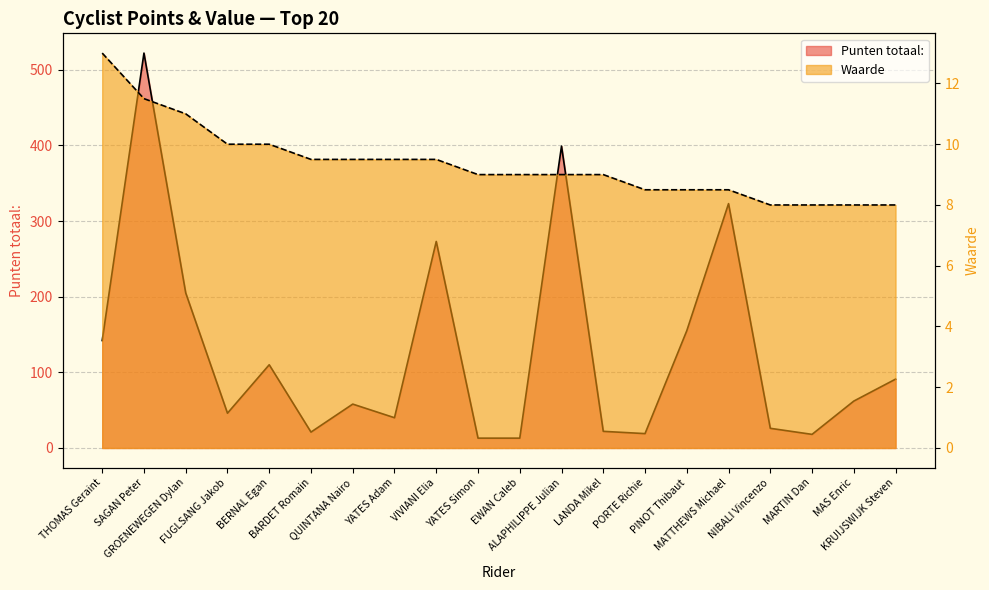

How many interior local valleys does the Punten totaal: series have?

5